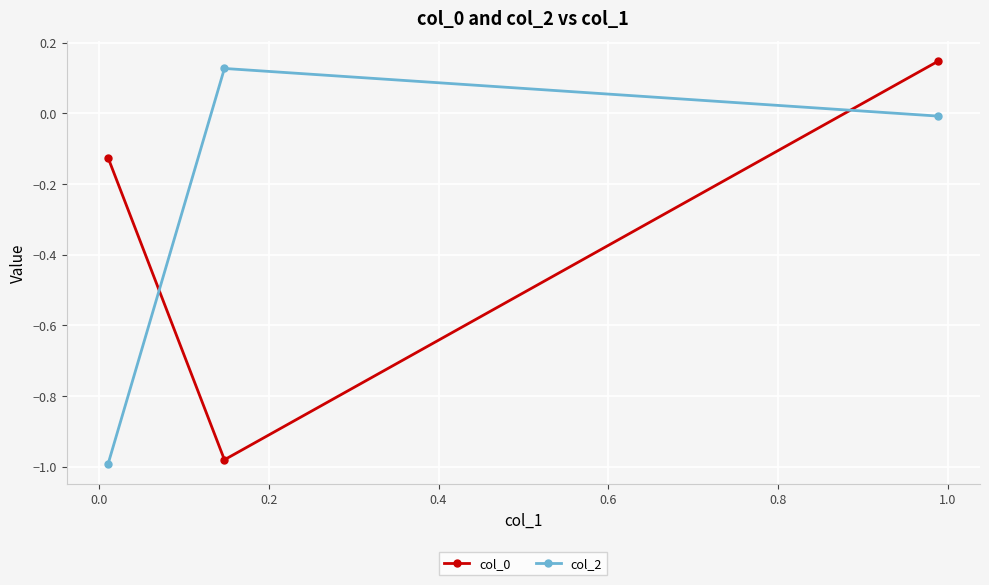

What is the difference between the maximum and second lowest values in the col_0 series?

0.3